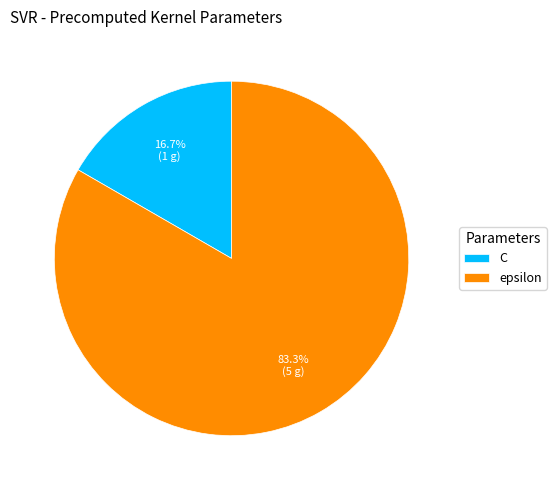

What portion of the pie excludes epsilon?

16.7%